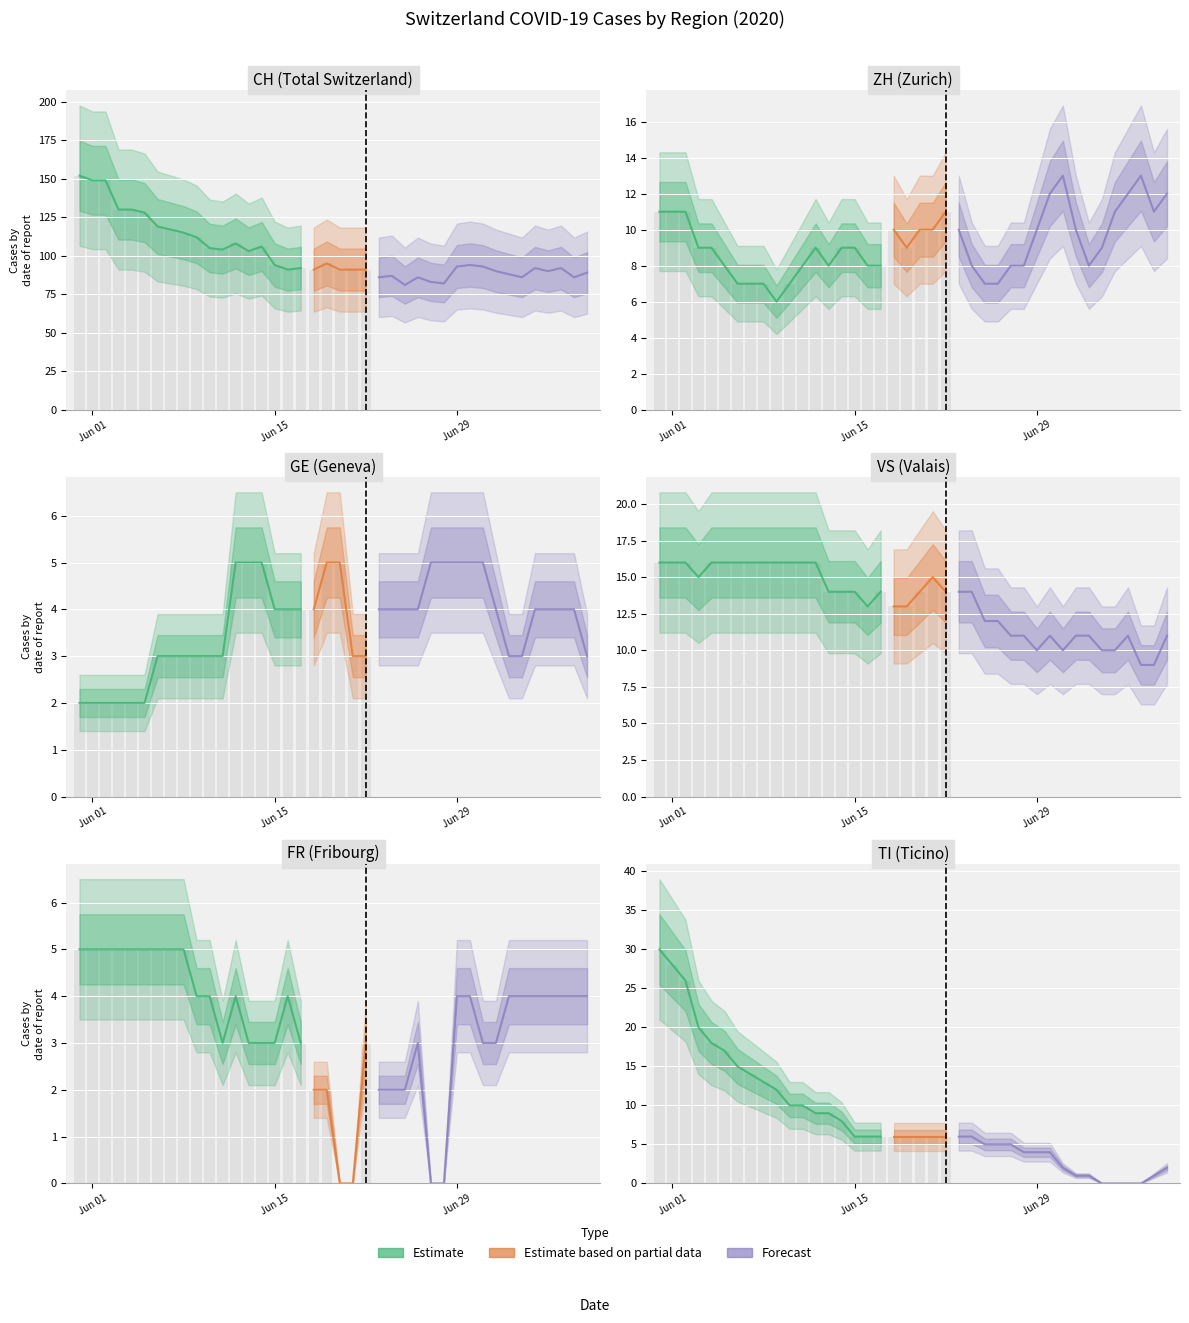

What is the difference between the highest and lowest values at 12?

104